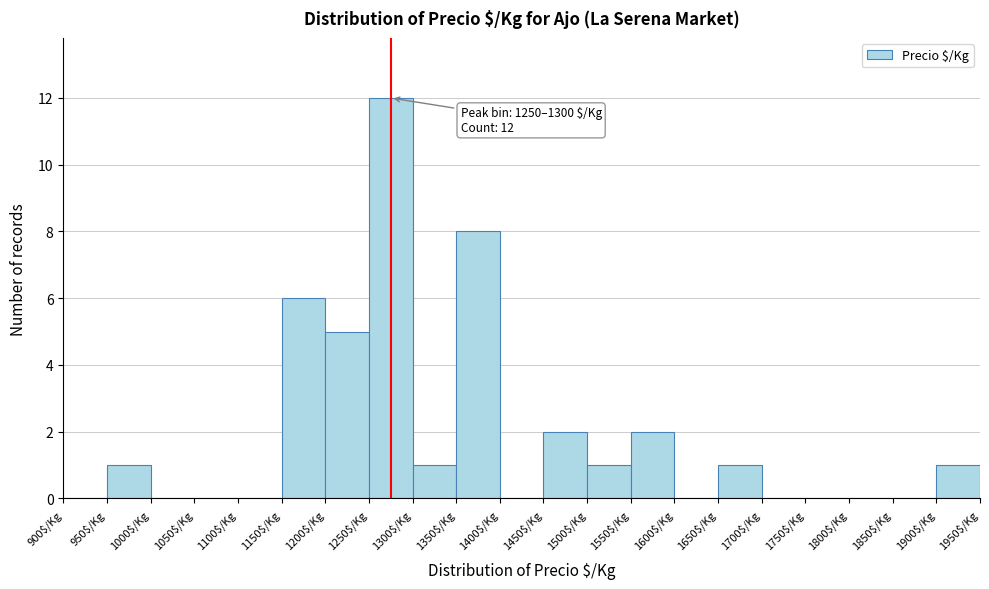

Over which range of the x-axis is the bar tallest?

1250 to 1300